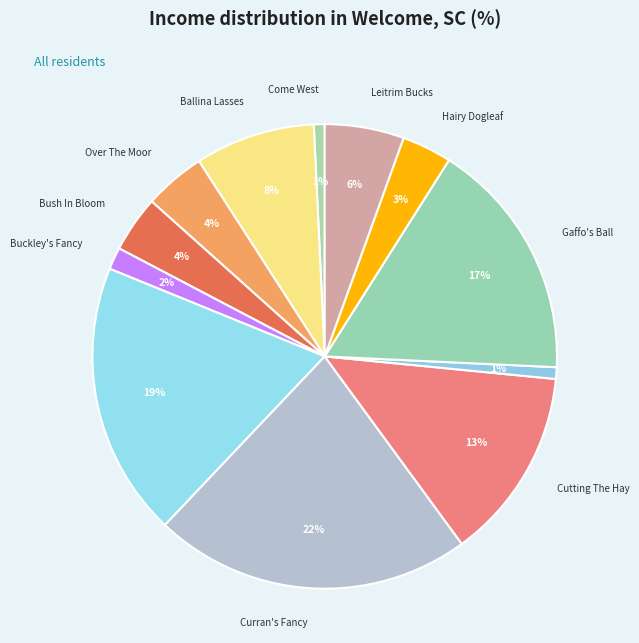

Do Ballina Lasses and Curran's Fancy together represent more than half of the pie?

No